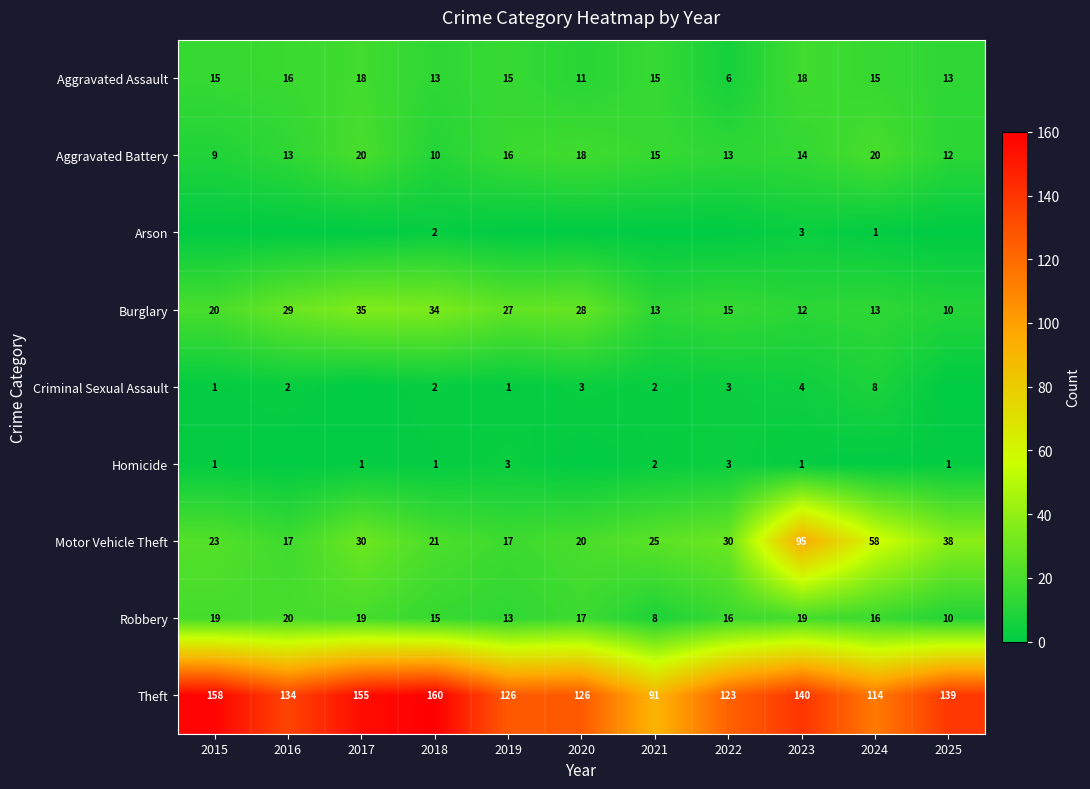

What is the sum of all Motor Vehicle Theft values?

374